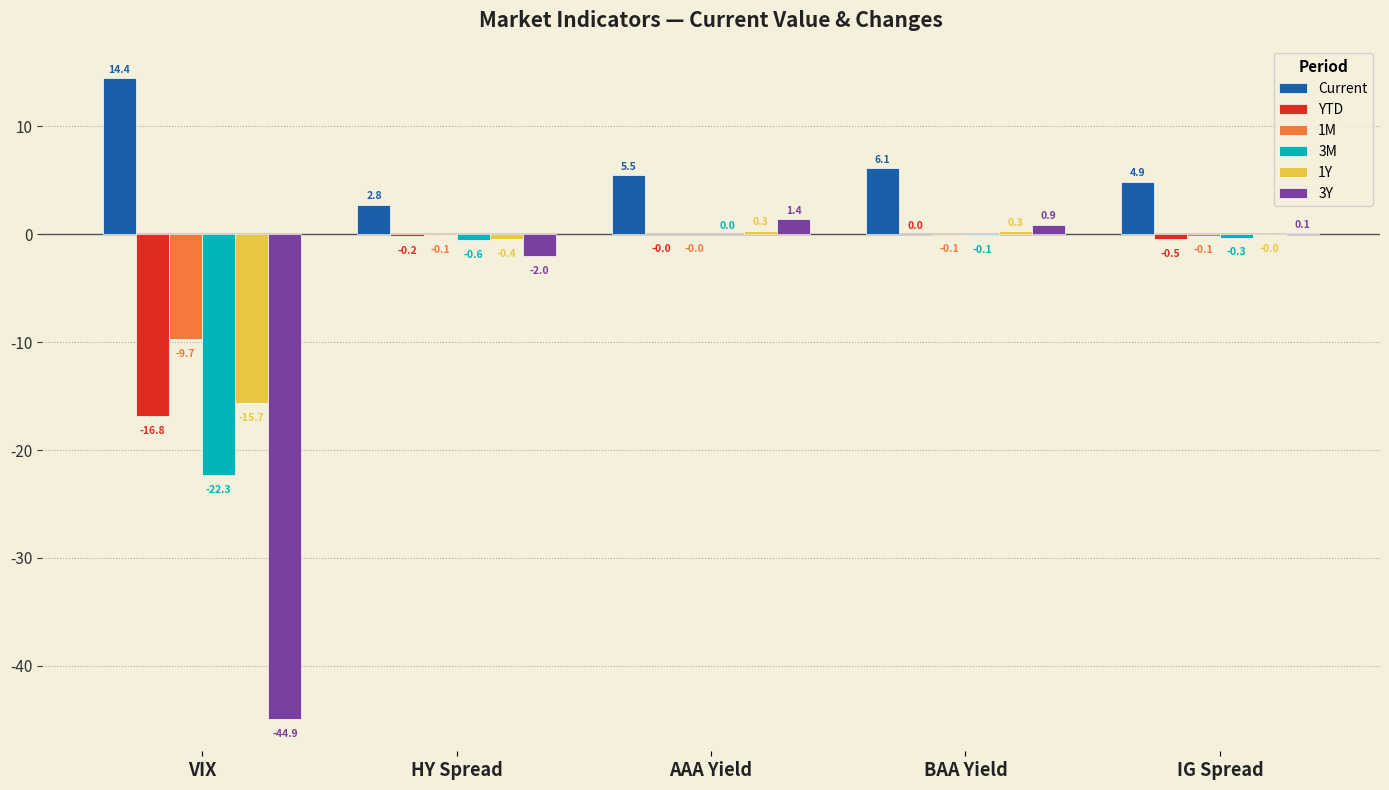

What is the sum of all 3M values?

-23.3